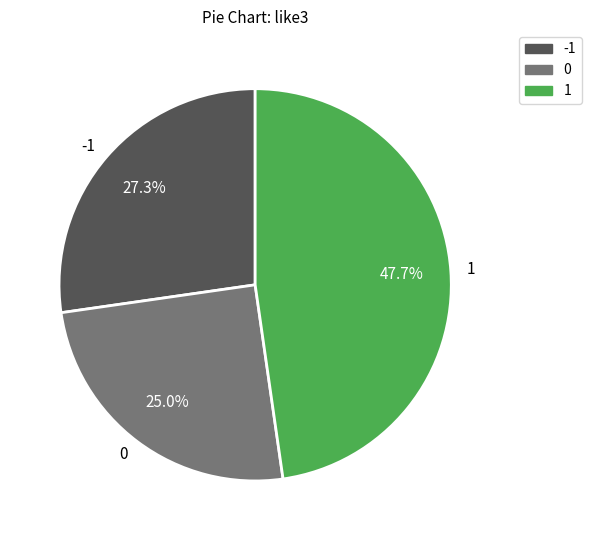

Rank the categories by value from lowest to highest.

0, -1, 1